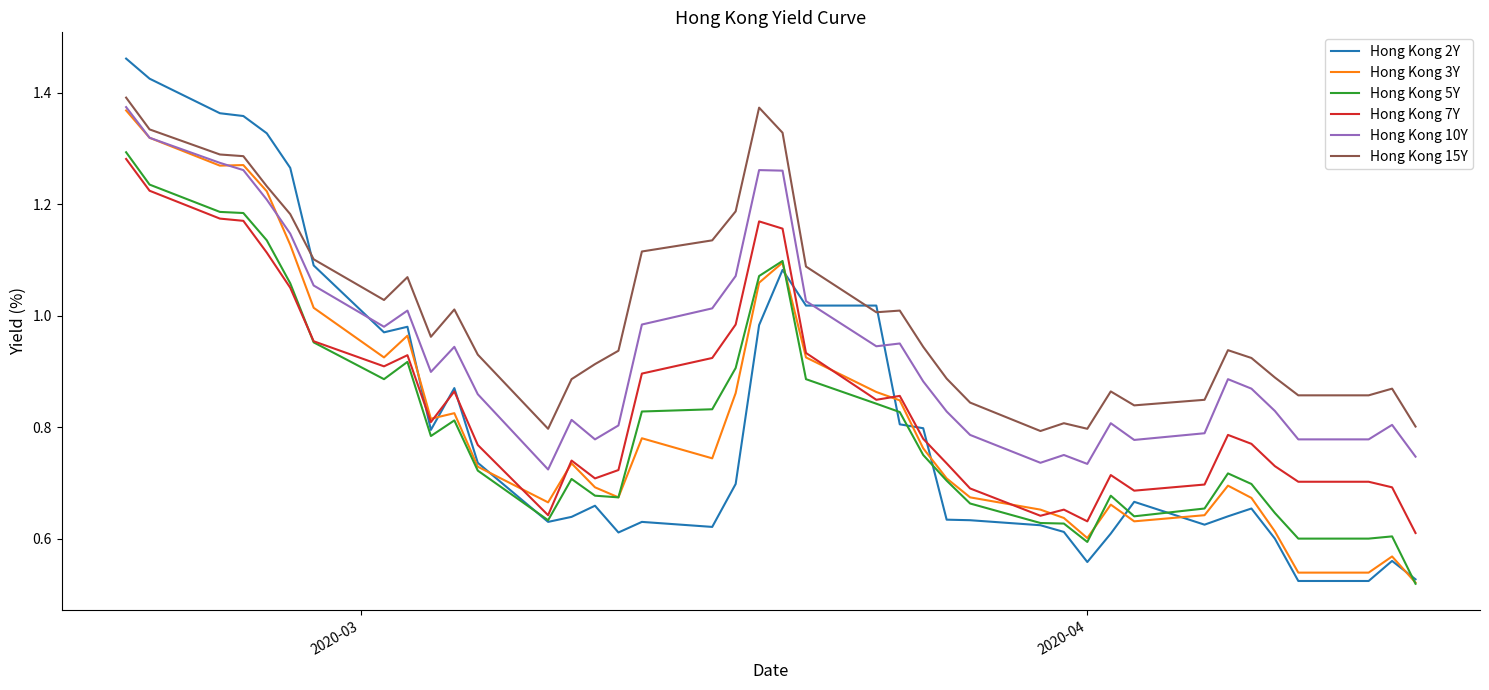

True or false: Hong Kong 10Y and Hong Kong 5Y intersect in this chart.

False